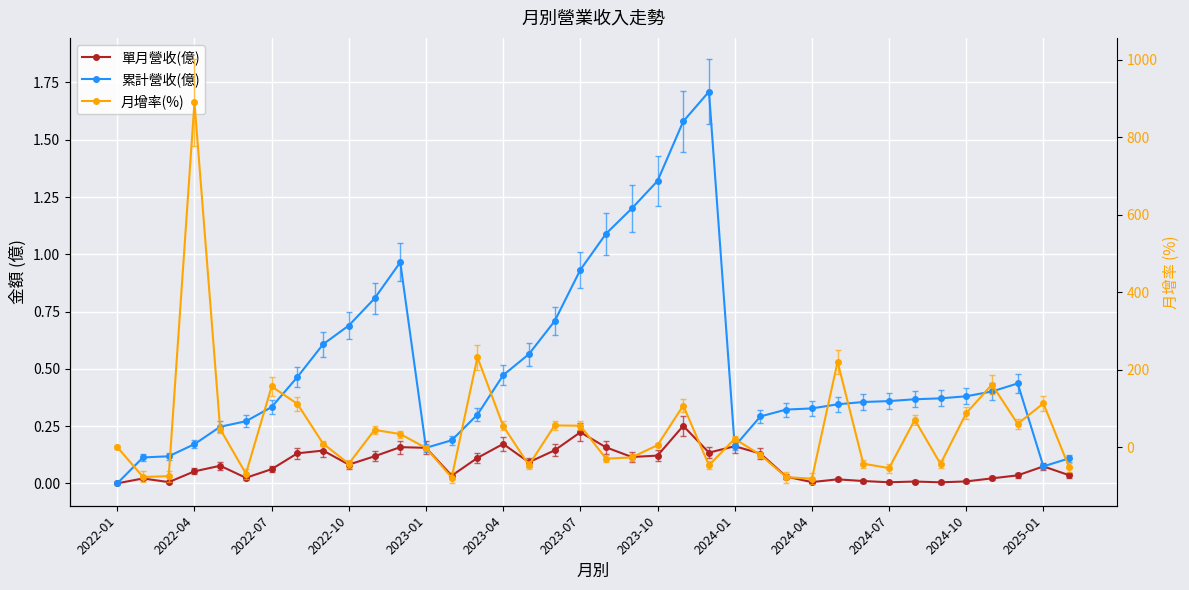

Which has a higher value, 15 or 32?

15